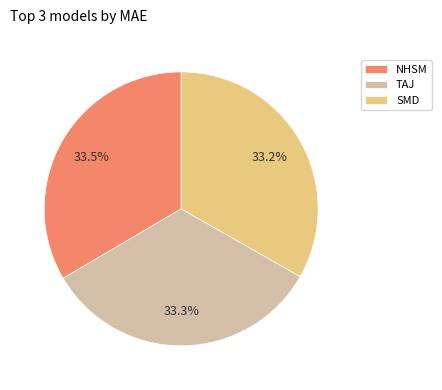

What percentage is the SMD slice, to the nearest percent?

33%